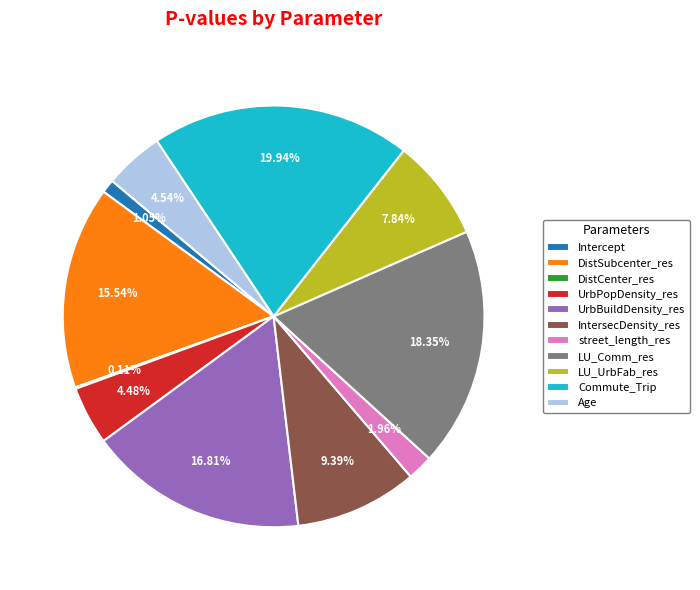

What is the largest slice in the pie chart?

Commute_Trip